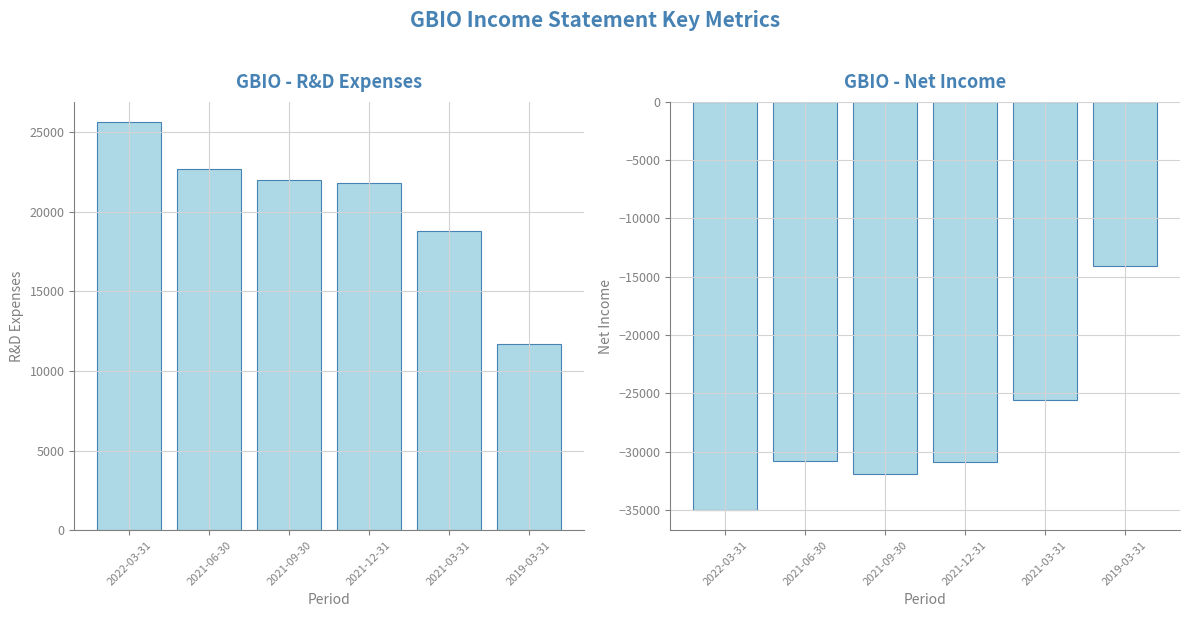

What is the difference between the second highest and second lowest values in the Research Development series?

3900